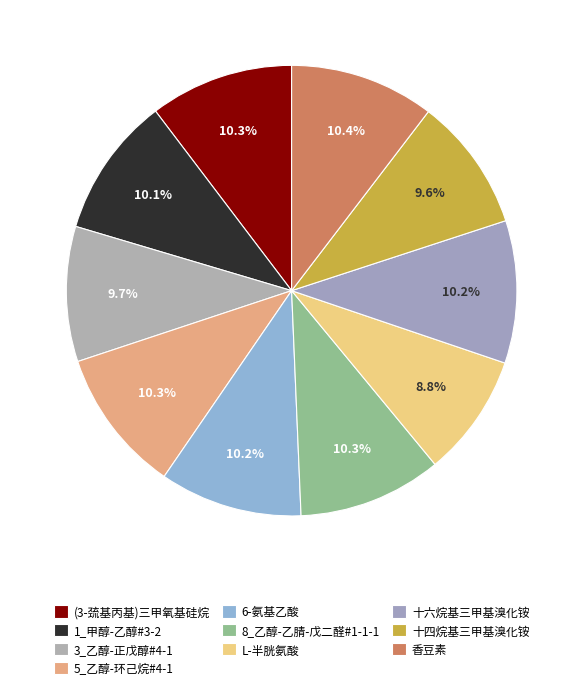

Combined, do 1_甲醇-乙醇#3-2 and 6-氨基乙酸 account for over 50%?

No